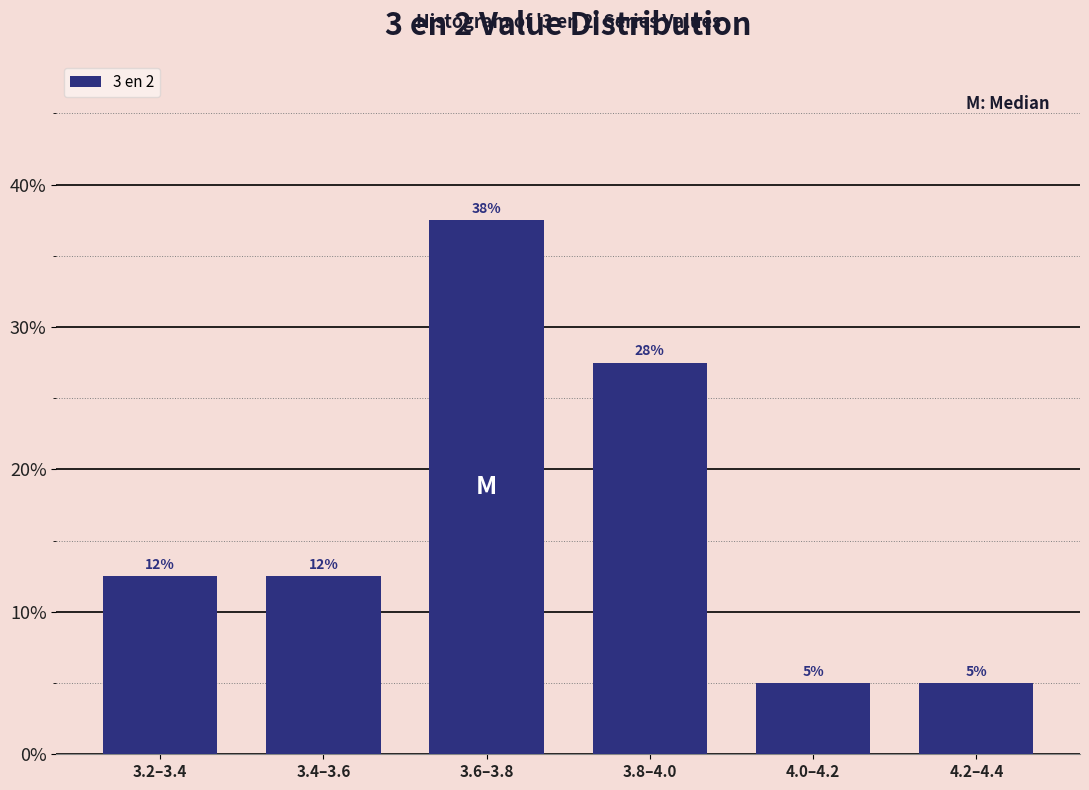

Does the chart contain any negative values?

No